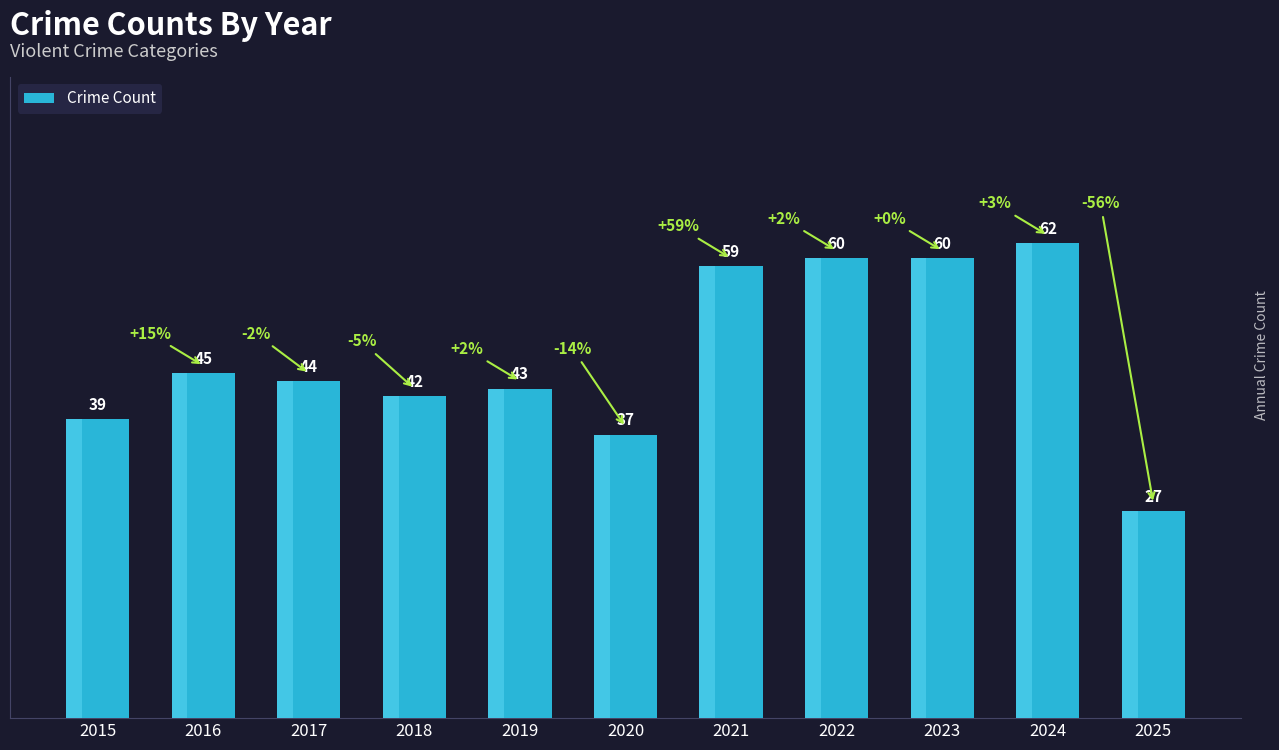

What is the ratio of the value at 2015 to the value at 2025?

1.4